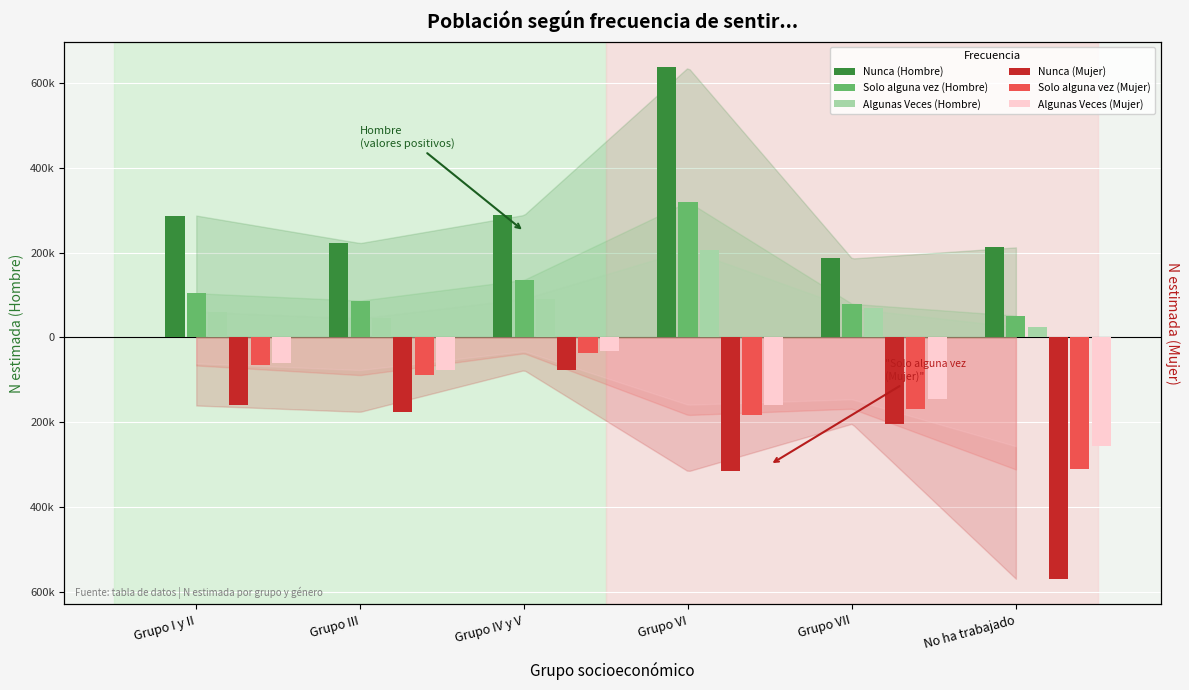

What is the total value across all series at No ha trabajado?

-850027